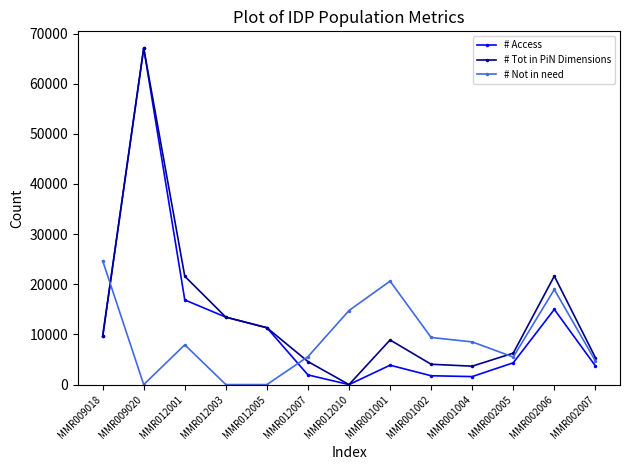

How many values in the # Access series are below 4346?

6